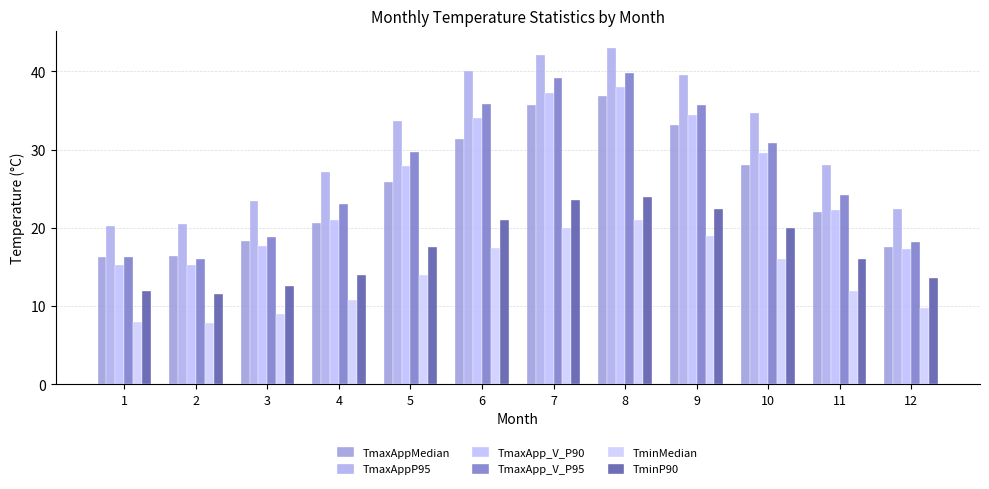

How many values in the TmaxApp_V_P95 series are below 29?

6